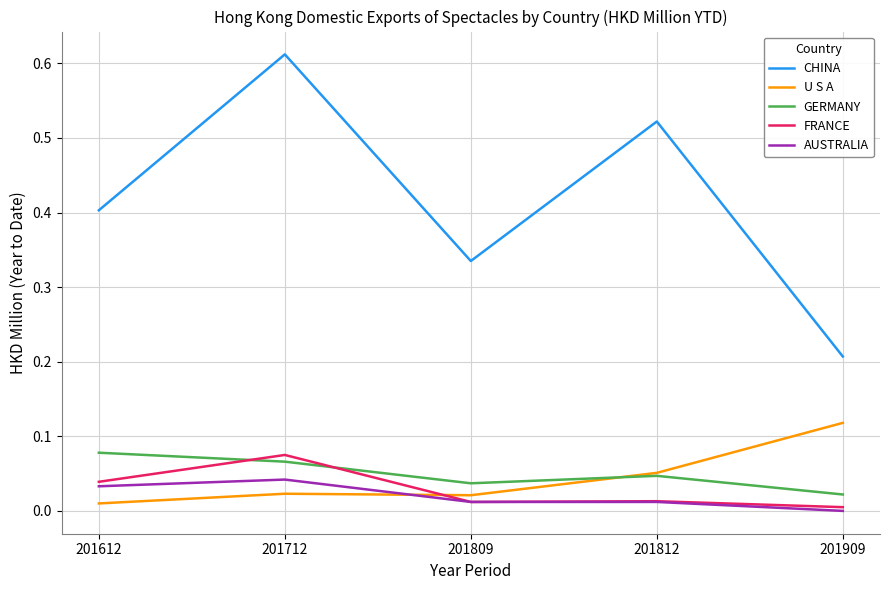

True or false: CHINA has a value of 0.3 at 201909.

False